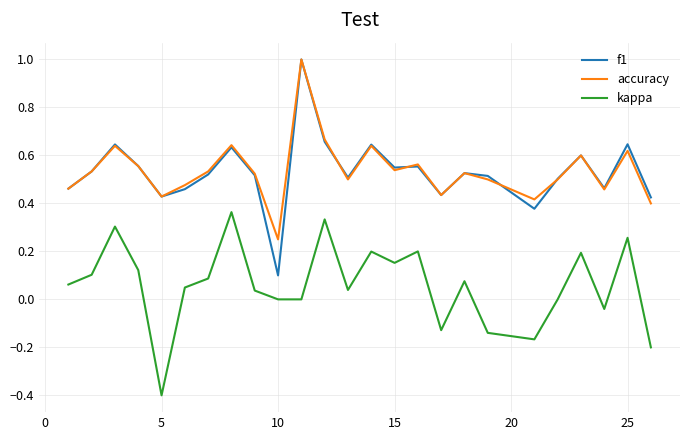

How many accuracy values are between 0 and 1?

25